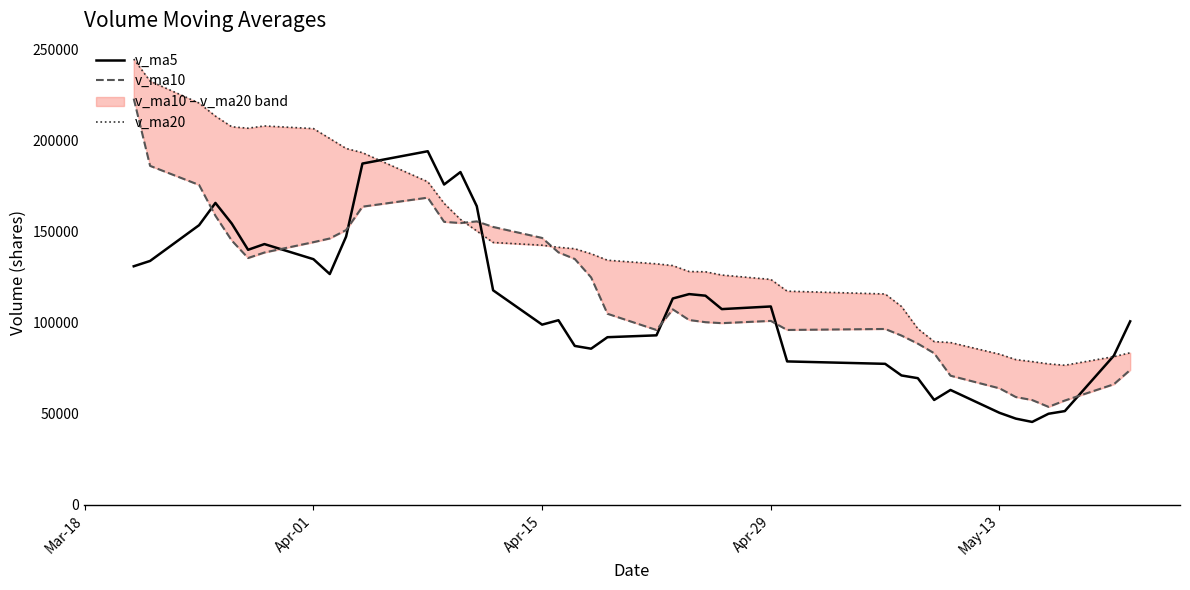

Which series ends up on top after the final intersection of v_ma20 and v_ma10?

v_ma20